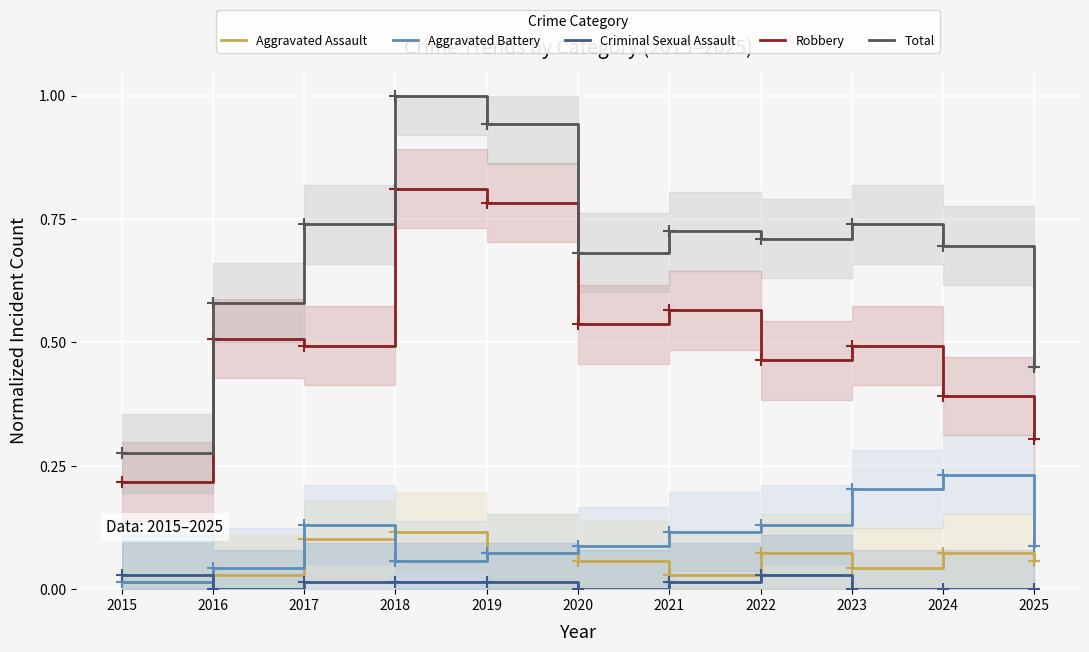

Which series has the widest spread of values?

Total